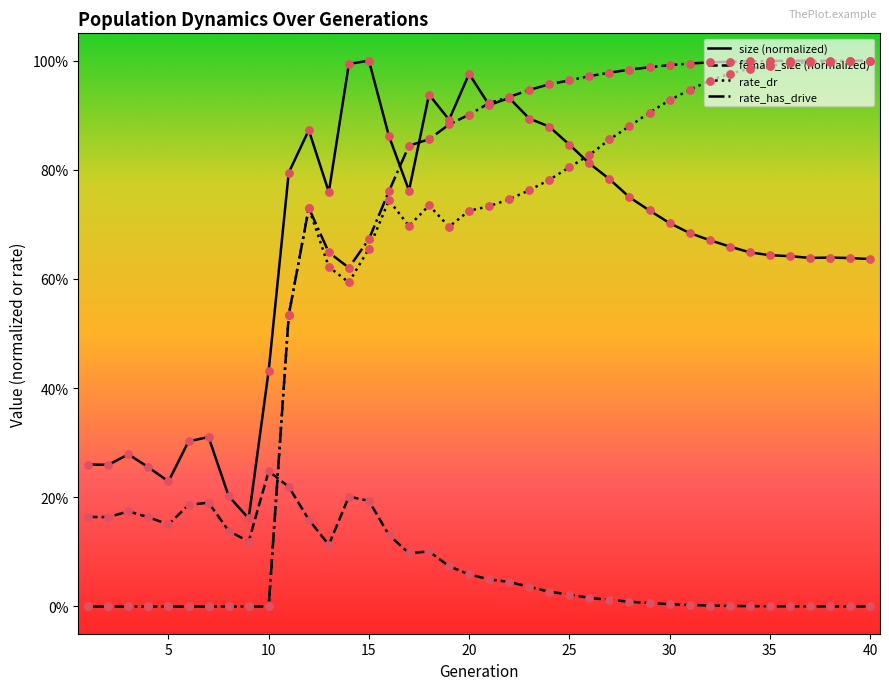

What are all the series names shown in the legend?

size (normalized), female_size (normalized), rate_dr, rate_has_drive